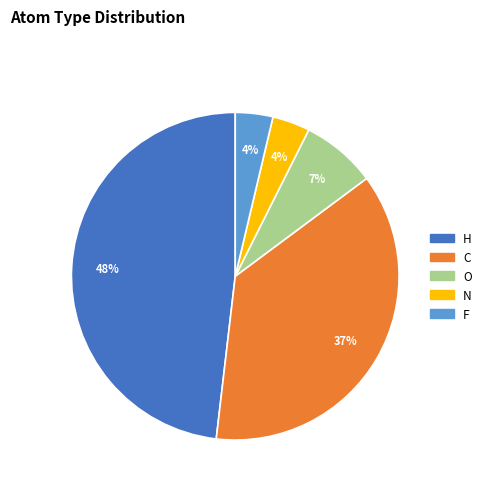

To the nearest percent, what is the average slice percentage?

20%